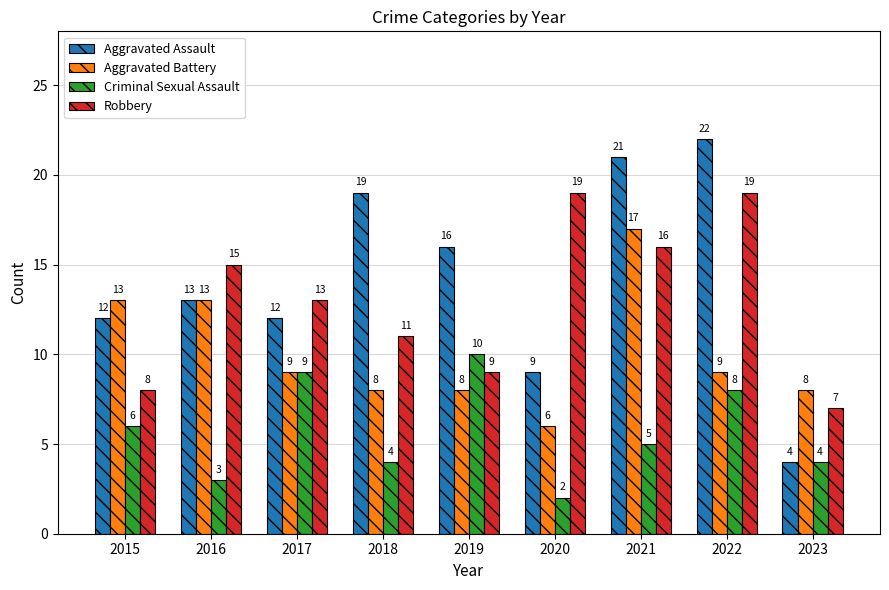

What is the spread (max minus min) of values at 2018?

15